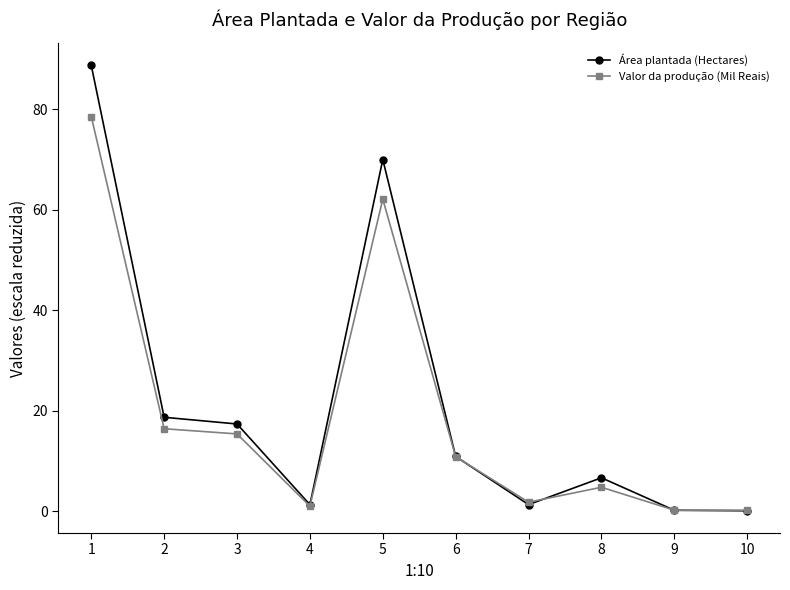

What is the difference between the maximum and minimum values in the Valor da produção (Mil Reais) series?

78.3